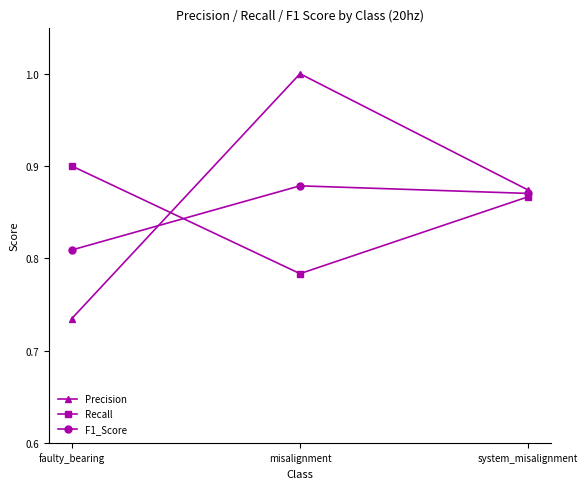

Which series has the widest spread of values?

Precision